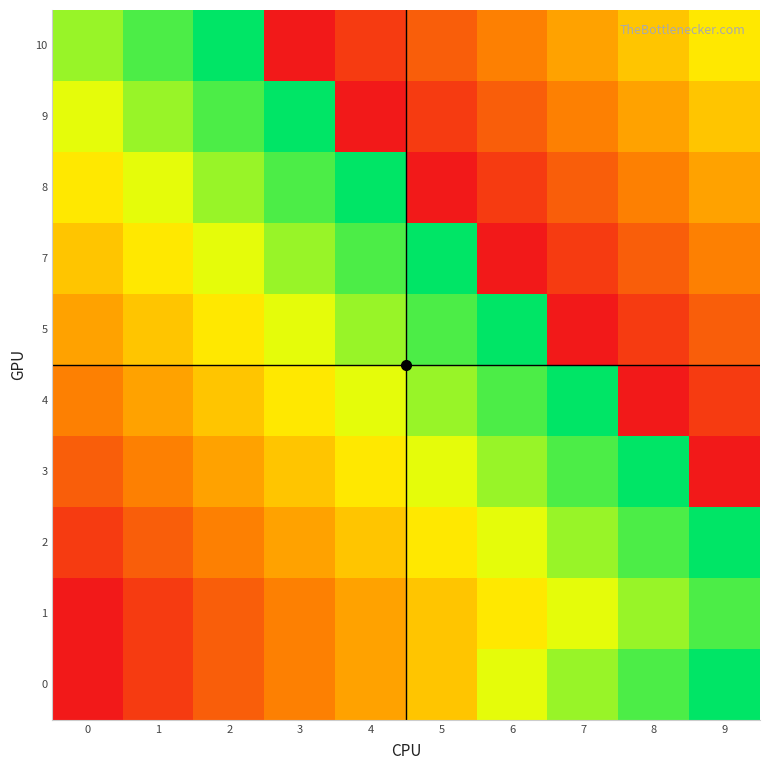

Reading left to right, transcribe all the data shown in this chart.

0: 0=1	1=2	2=3	3=4	4=5	5=6	6=8	7=9	8=10	9=11
1: 0=1	1=2	2=3	3=4	4=5	5=6	6=7	7=8	8=9	9=10
2: 0=2	1=3	2=4	3=5	4=6	5=7	6=8	7=9	8=10	9=11
3: 0=3	1=4	2=5	3=6	4=7	5=8	6=9	7=10	8=11	9=1
4: 0=4	1=5	2=6	3=7	4=8	5=9	6=10	7=11	8=1	9=2
5: 0=5	1=6	2=7	3=8	4=9	5=10	6=11	7=1	8=2	9=3
6: 0=6	1=7	2=8	3=9	4=10	5=11	6=1	7=2	8=3	9=4
7: 0=7	1=8	2=9	3=10	4=11	5=1	6=2	7=3	8=4	9=5
8: 0=8	1=9	2=10	3=11	4=1	5=2	6=3	7=4	8=5	9=6
9: 0=9	1=10	2=11	3=1	4=2	5=3	6=4	7=5	8=6	9=7